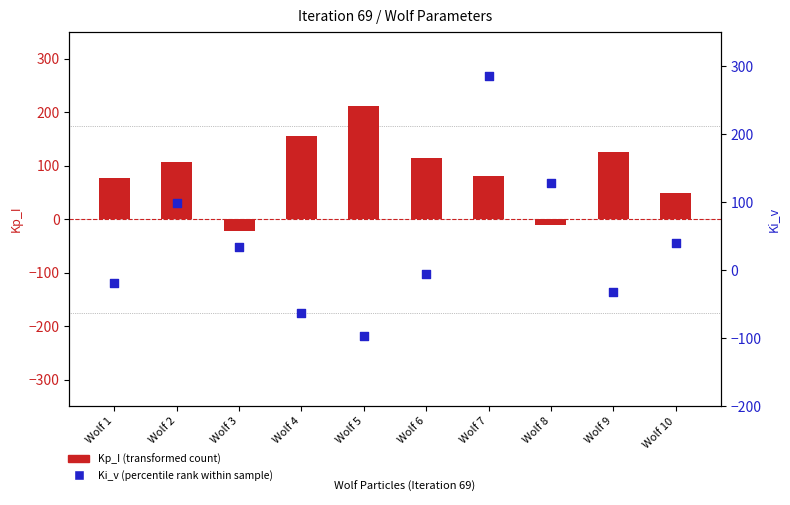

At how many categories does at least one series exceed -39?

10